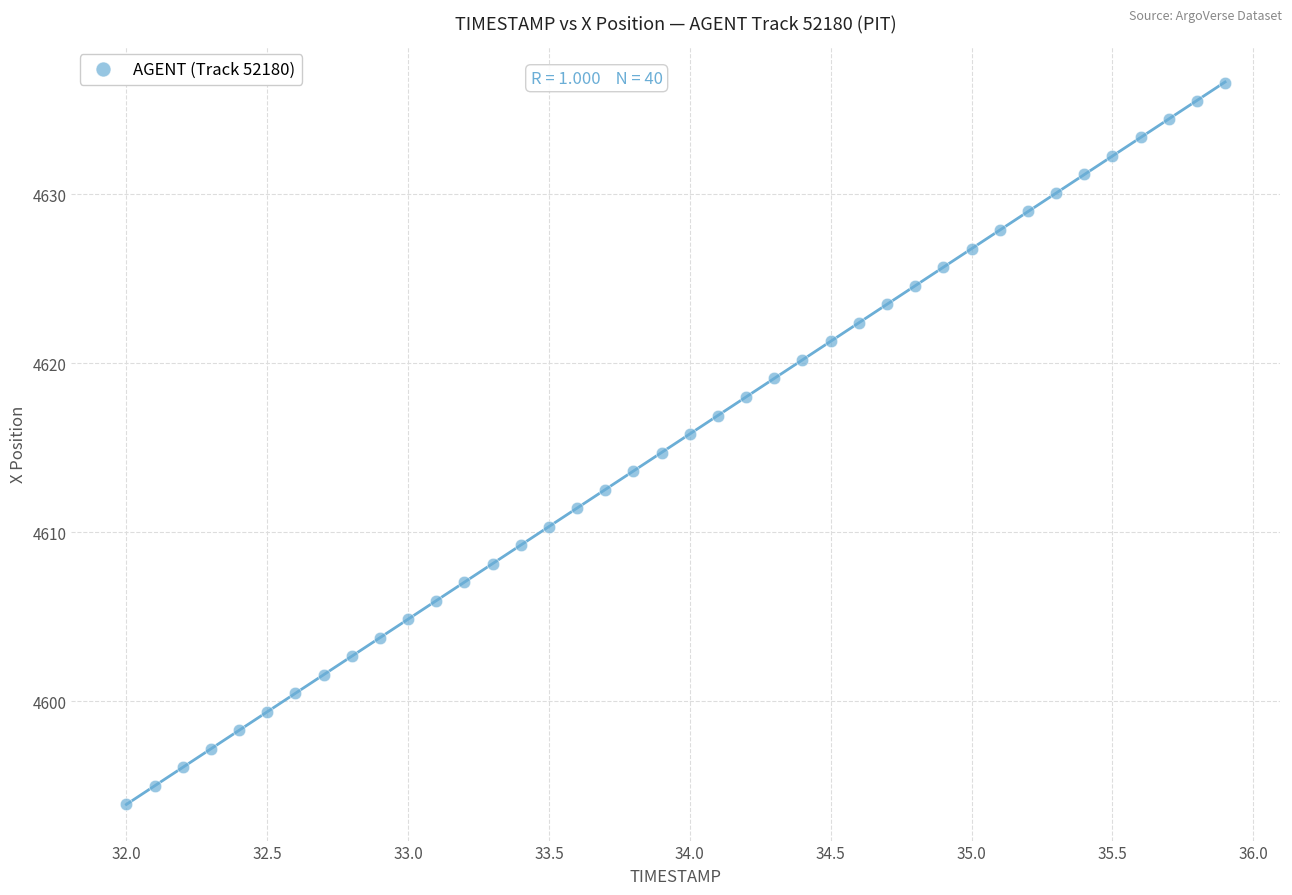

What is the range of X values (max minus min)?

3.9